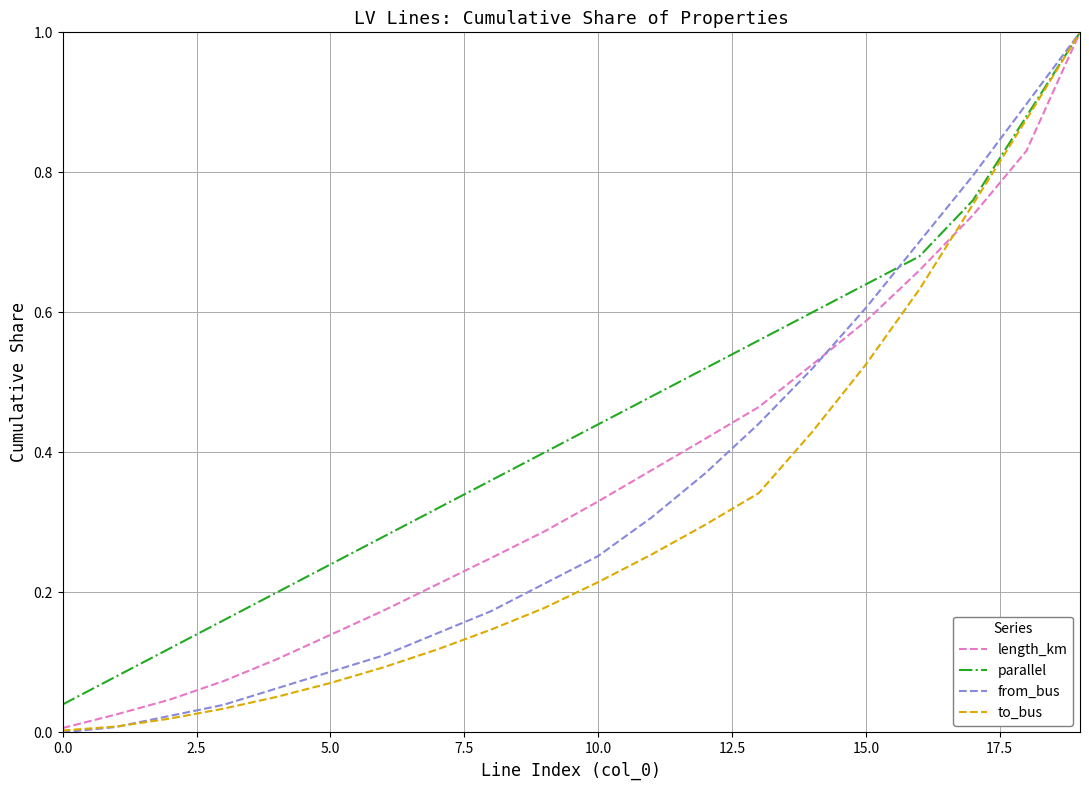

What is the maximum value for from_bus?

1.0